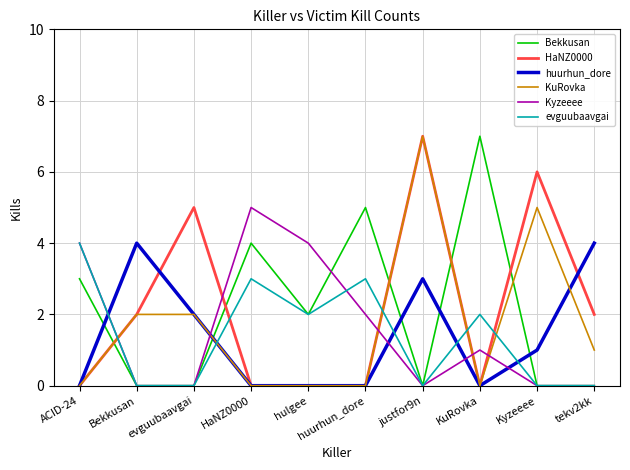

How many times do huurhun_dore and Bekkusan cross each other?

5